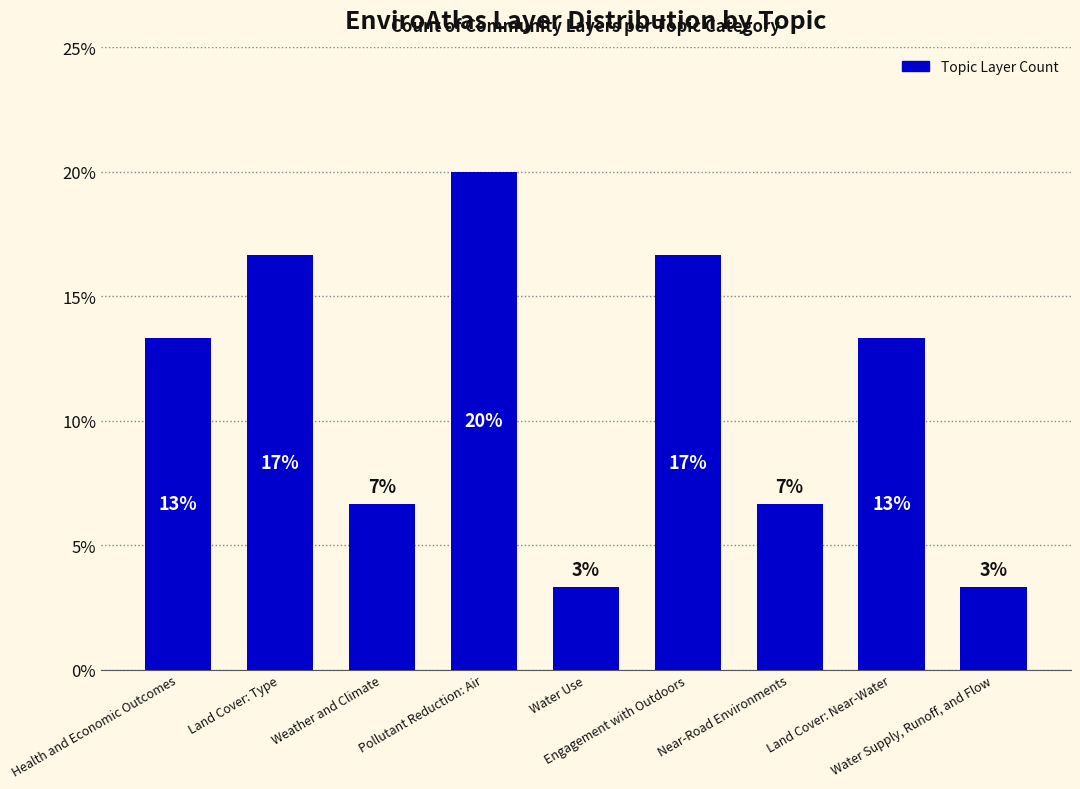

What is the sum of the values at Water Supply, Runoff, and Flow and Engagement with Outdoors?

20.0